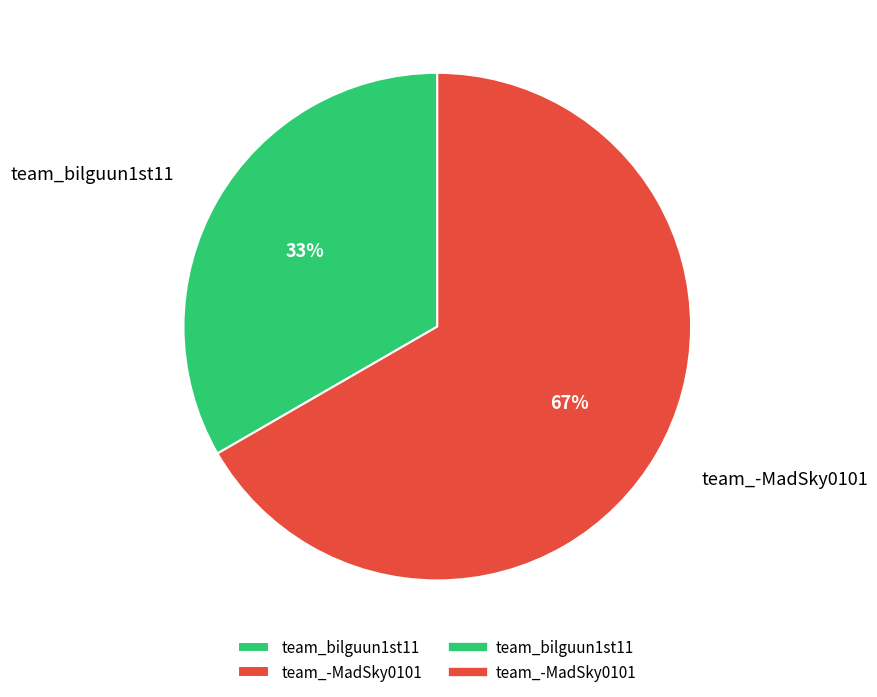

Is it true that team_bilguun1st11 is 43% of the pie?

False